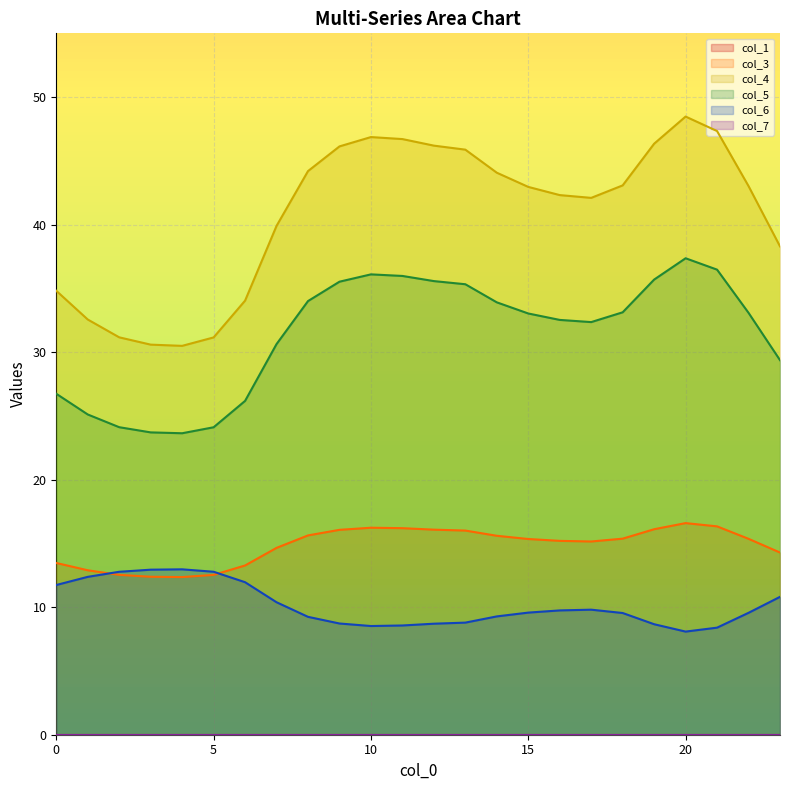

Does the chart display data point markers on the line(s)?

No